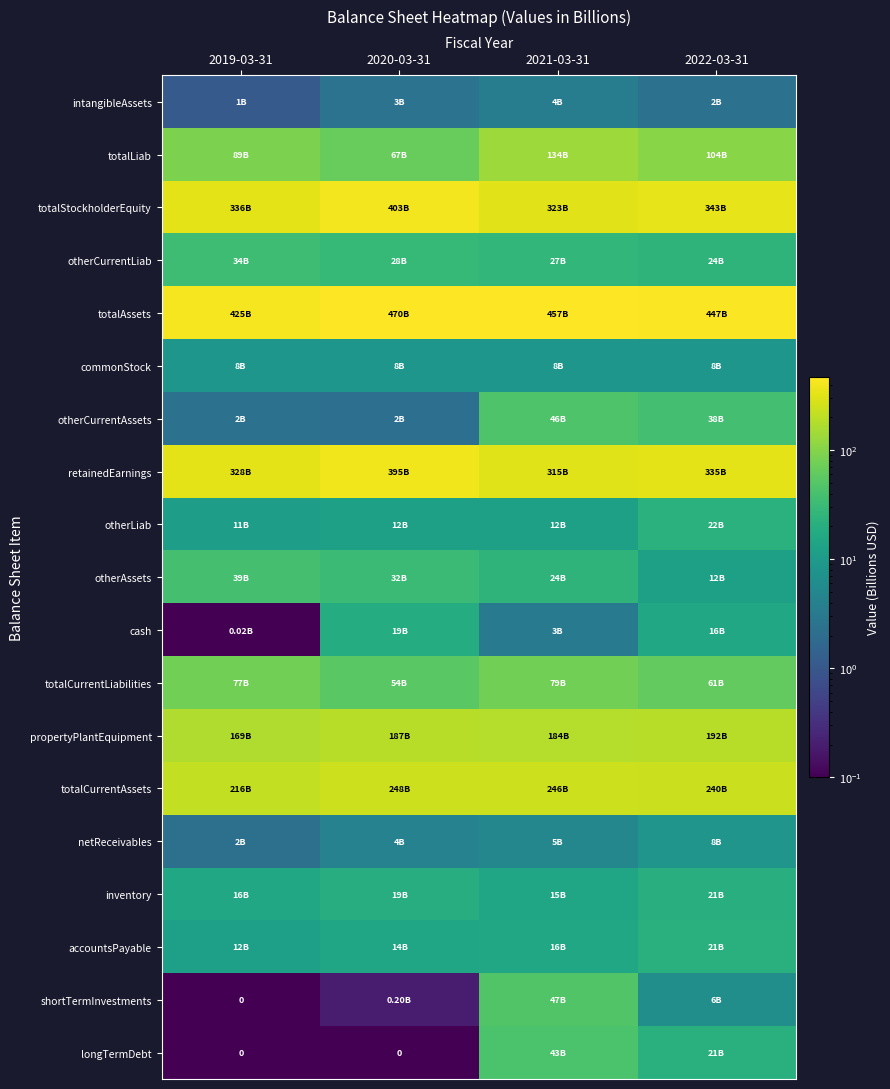

Rank the series by their maximum value, from highest to lowest.

totalAssets, totalStockholderEquity, retainedEarnings, totalCurrentAssets, propertyPlantEquipment, totalLiab, totalCurrentLiabilities, shortTermInvestments, otherCurrentAssets, longTermDebt, otherAssets, otherCurrentLiab, otherLiab, accountsPayable, inventory, cash, commonStock, netReceivables, intangibleAssets